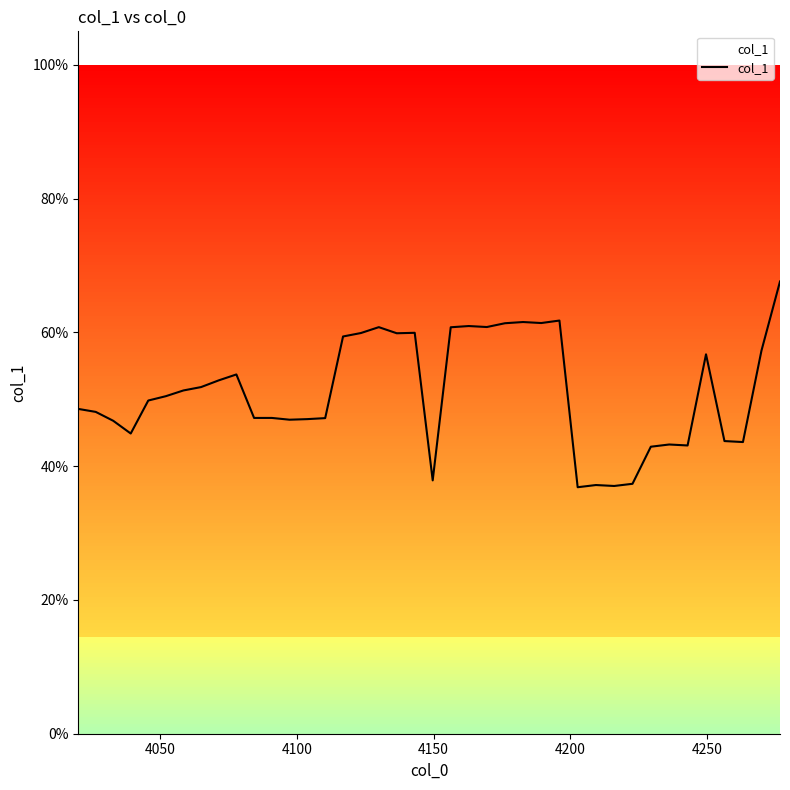

How many points are higher than both their immediate neighbors (excluding endpoints)?

10